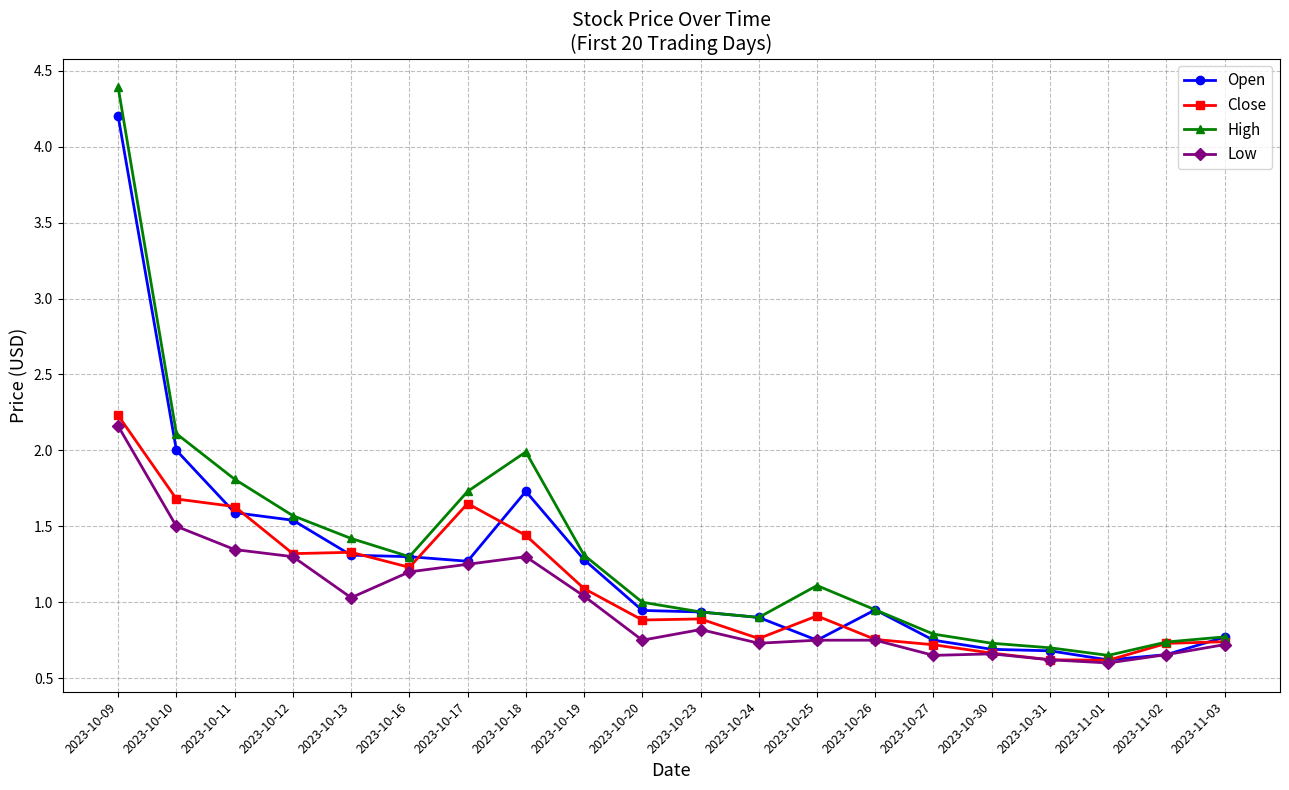

What is the label of the 13th point from the left?

2023-10-25